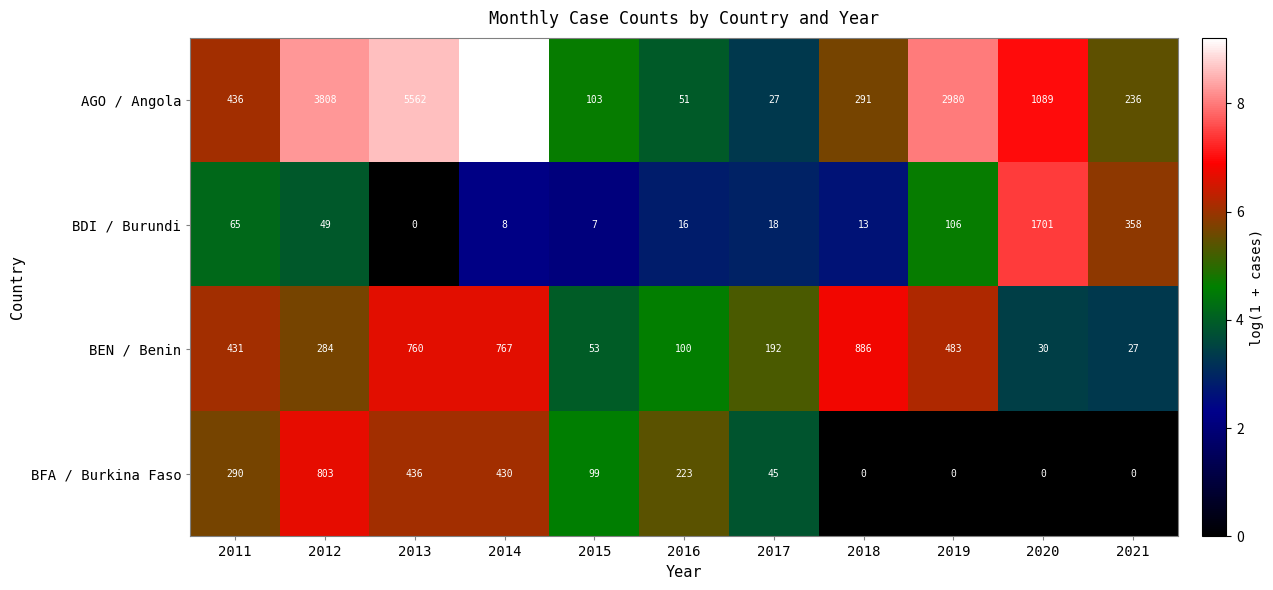

What is the maximum value shown in the chart?

10009